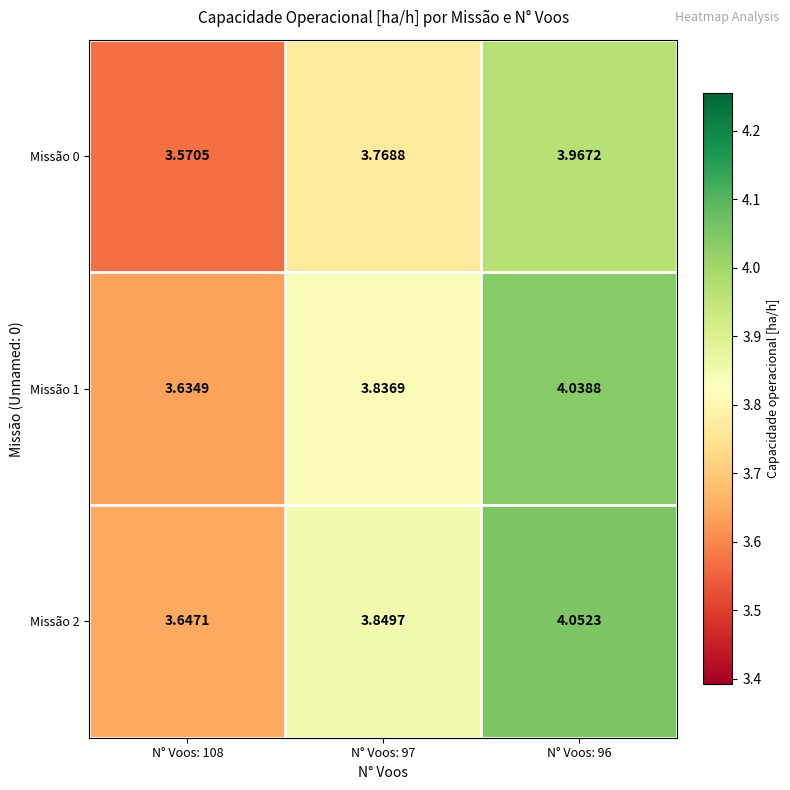

Is the value of Missão 1 at N° Voos: 97 greater than the value of Missão 2 at N° Voos: 97?

No